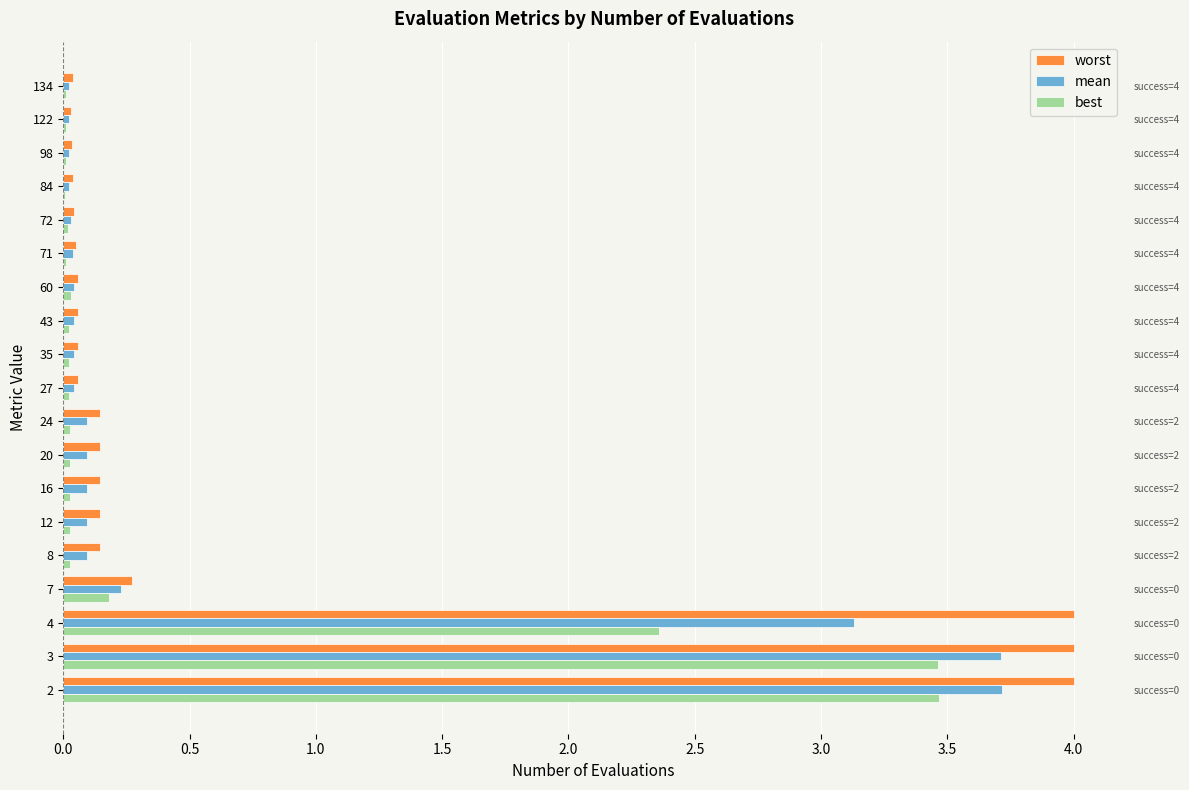

At 2, list the series in order from smallest to largest.

best, mean, worst